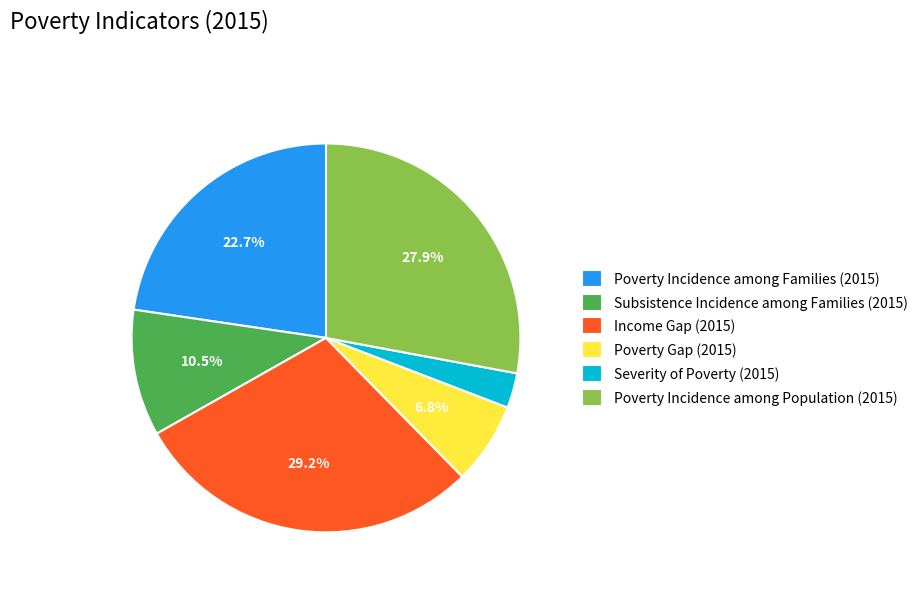

Combined, what portion of the pie is Income Gap (2015) and Poverty Gap (2015)?

36.0%